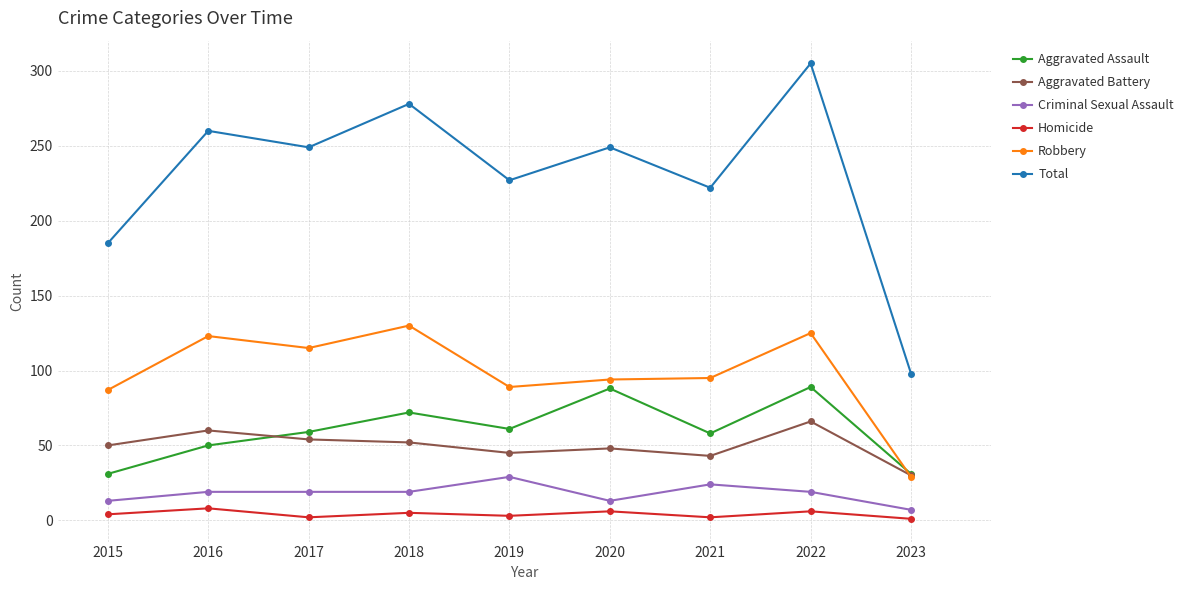

What is the lowest value of the Robbery series?

29